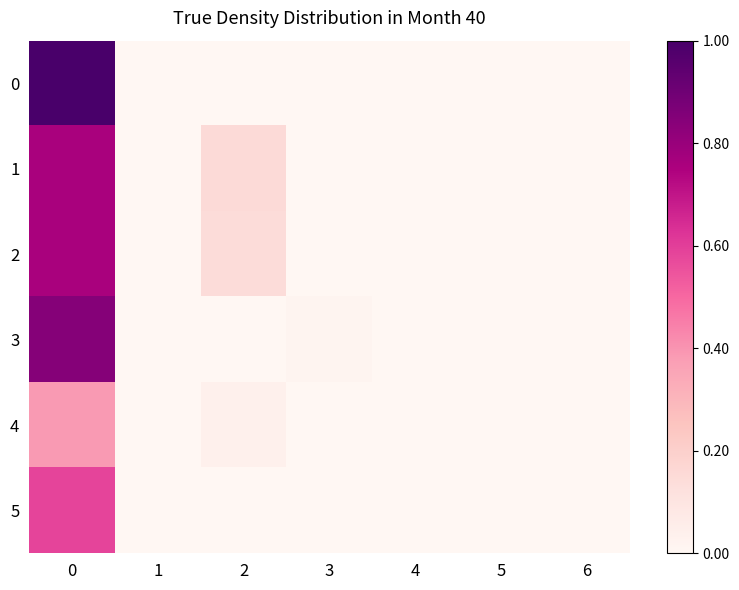

Which series changed the most between 1 and 3?

3